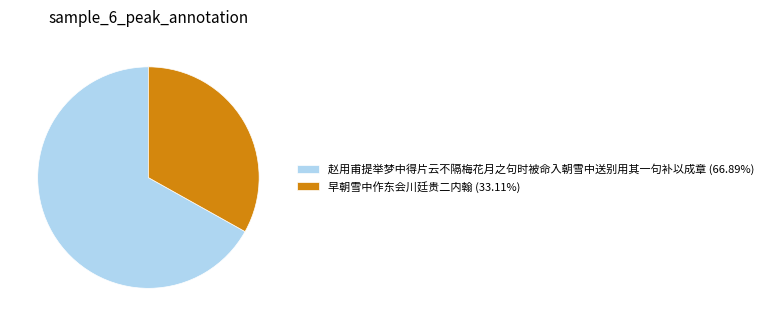

What is the ratio of the value at 赵用甫提举梦中得片云不隔梅花月之句时被命入朝雪中送别用其一句补以成章 (66.89%) to the value at 早朝雪中作东会川廷贵二内翰 (33.11%)?

2.0